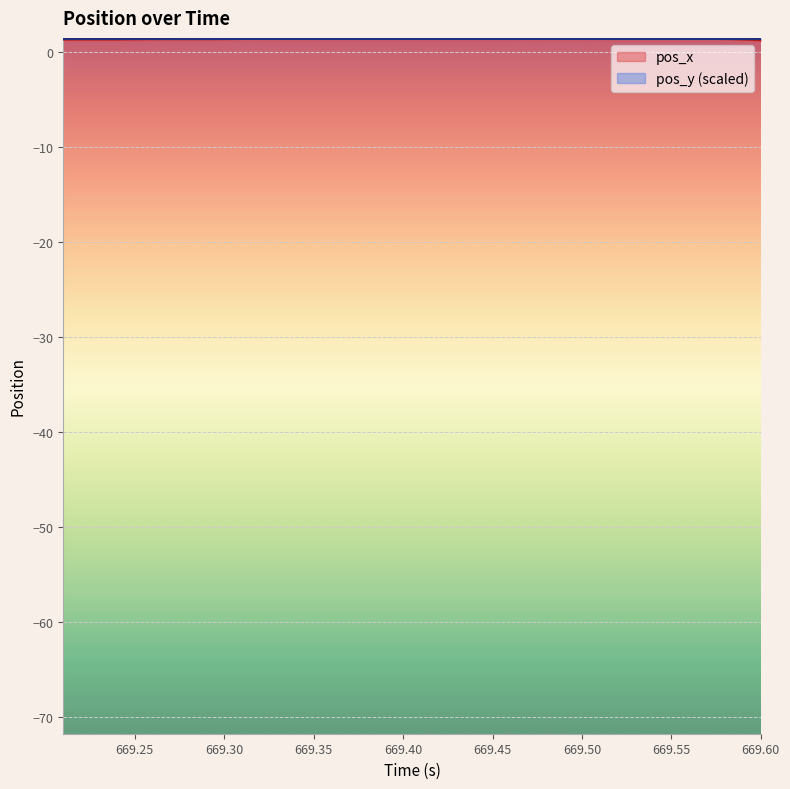

Which series has the widest spread of values?

pos_x